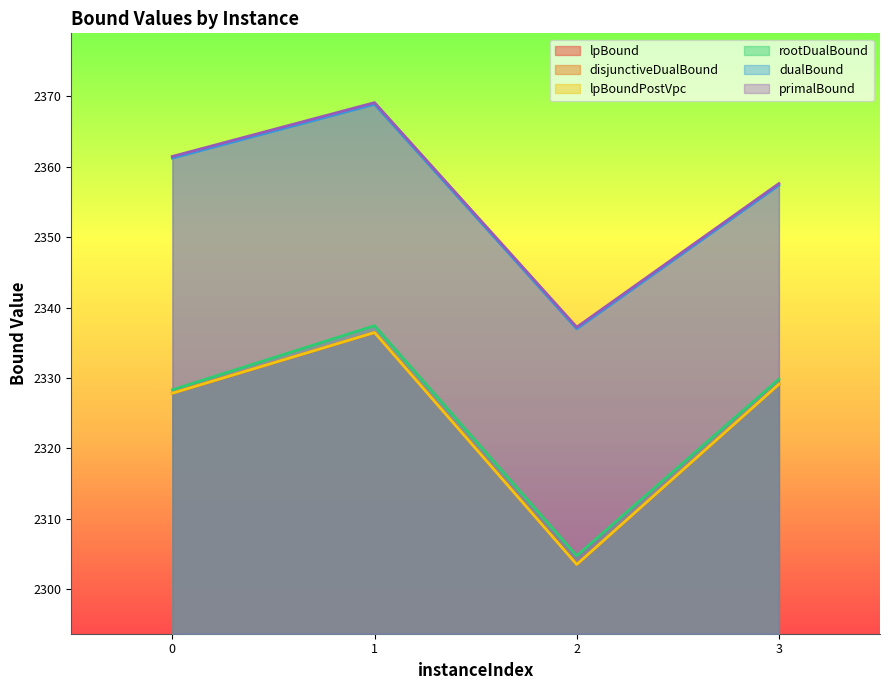

Between 0 and 3, which is larger?

3